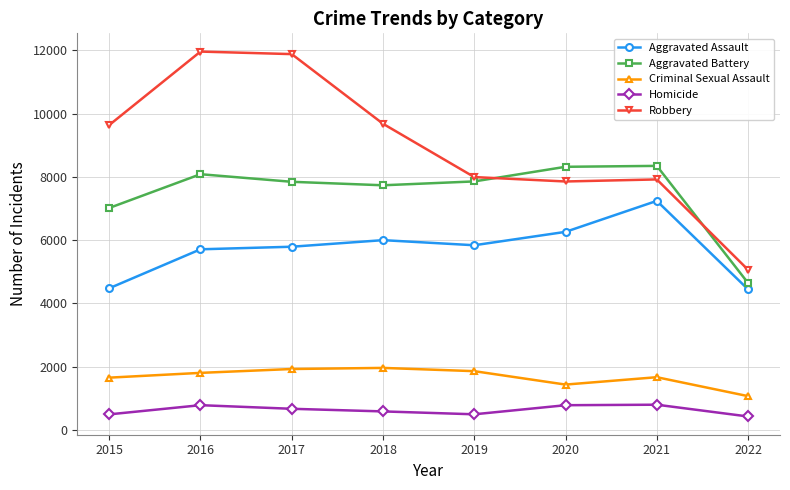

In Robbery, how many points are higher than both neighbors (excluding endpoints)?

2